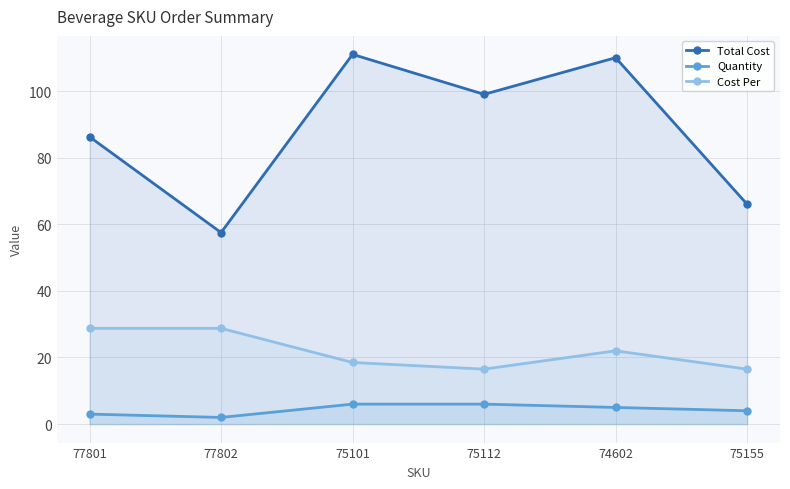

How many lines are shown in the chart?

3